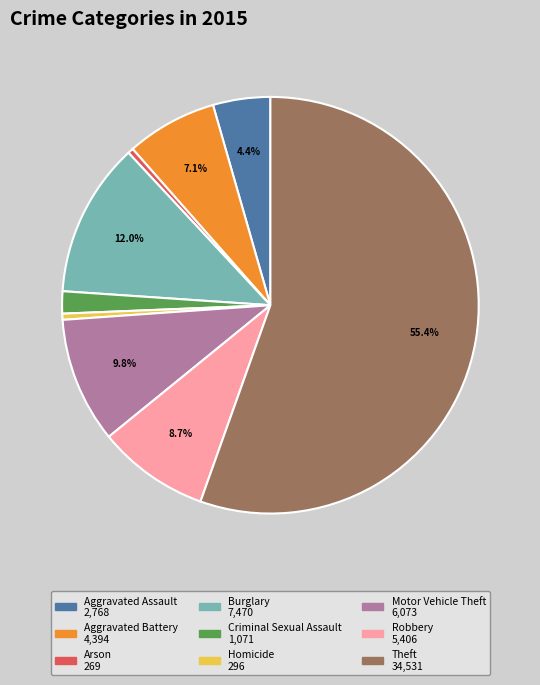

Approximately how many times larger is the value at Theft compared to Homicide?

116.7